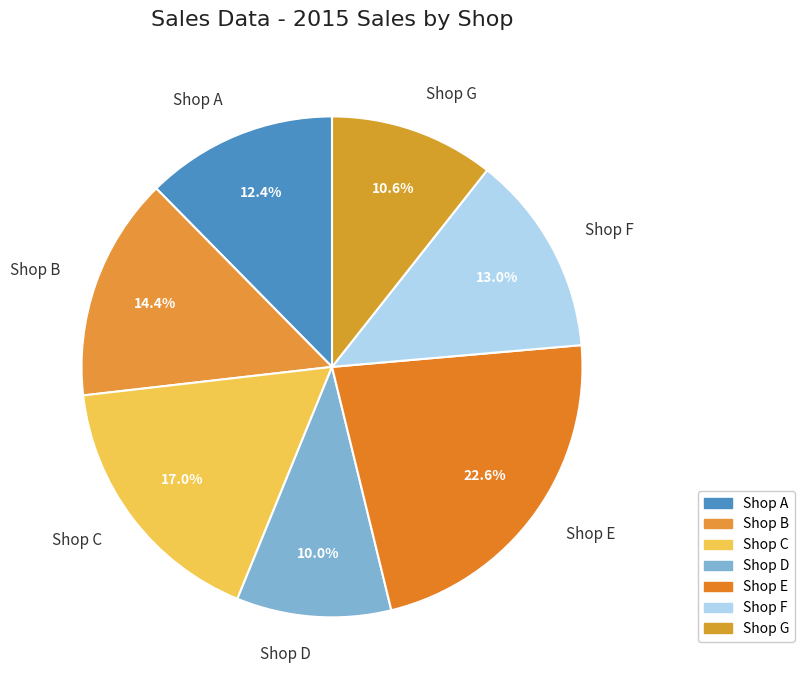

Is there a majority slice in this chart?

No